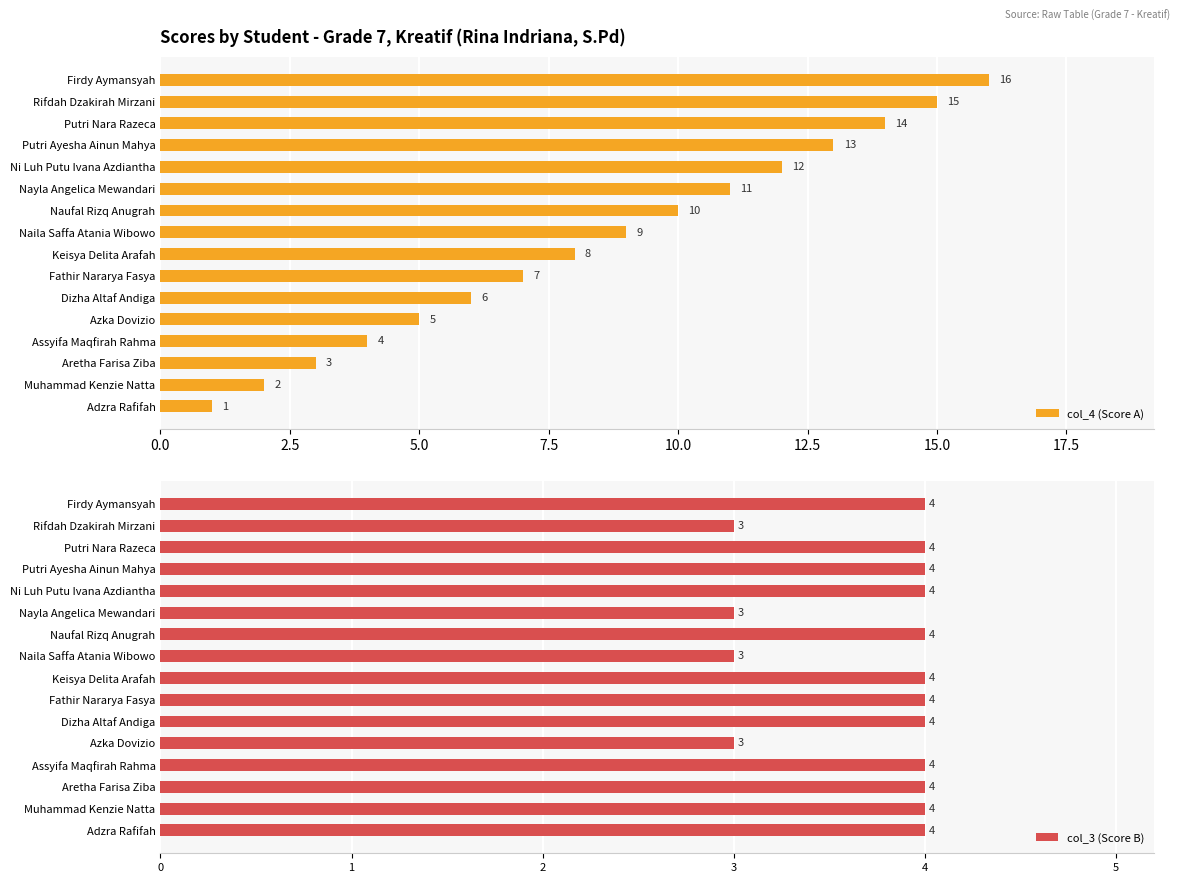

What is the difference between the col_4 (Score A) values at Putri Nara Razeca and Rifdah Dzakirah Mirzani?

1